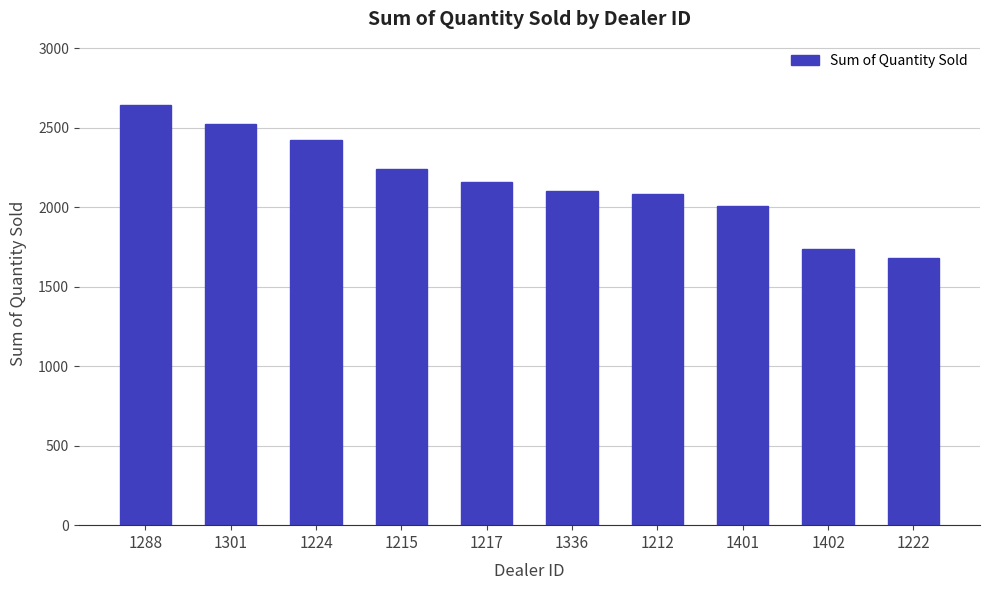

What is the label of the 8th bar from the right?

1224